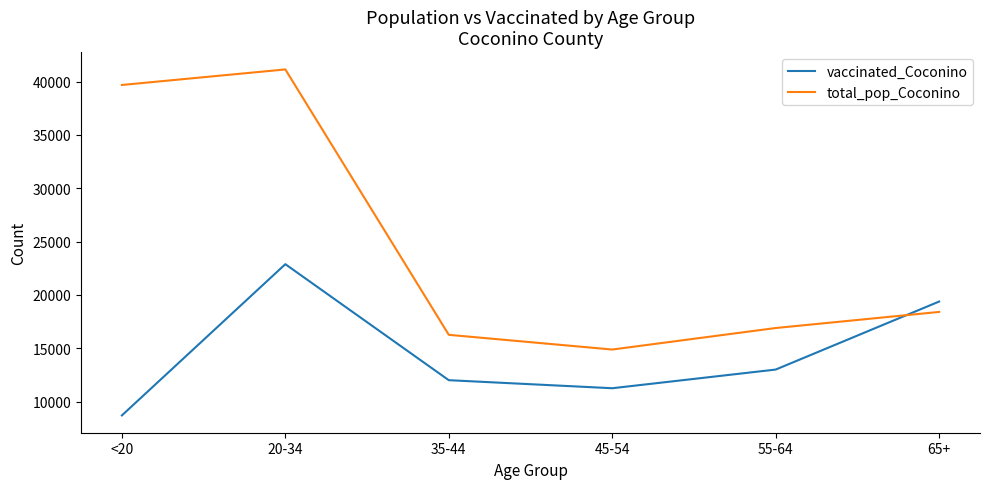

What is the approximate value of total_pop_Coconino at 35-44, to the nearest 10?

16260